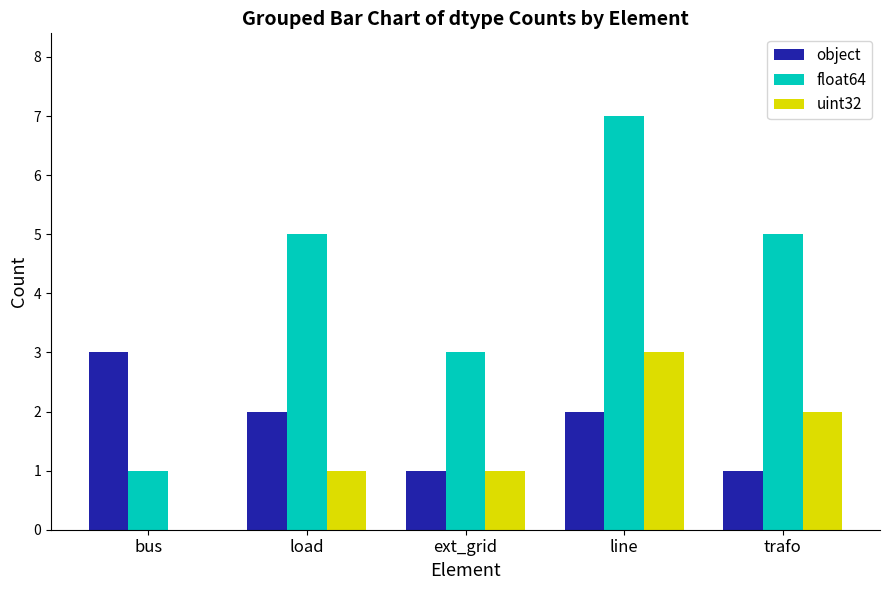

What is the sum of all float64 values?

21